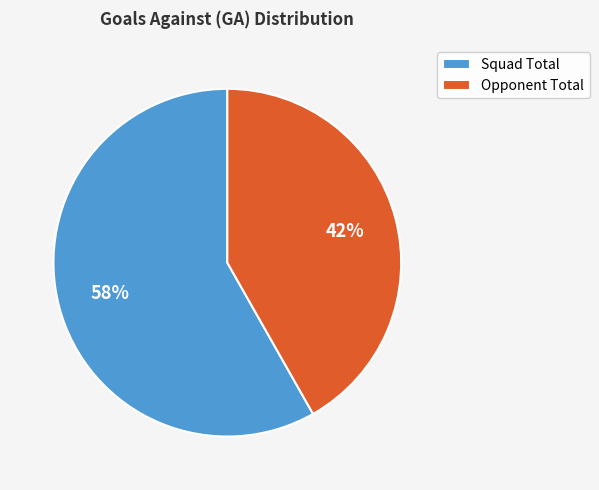

Is there any slice that represents more than half of the pie?

Yes